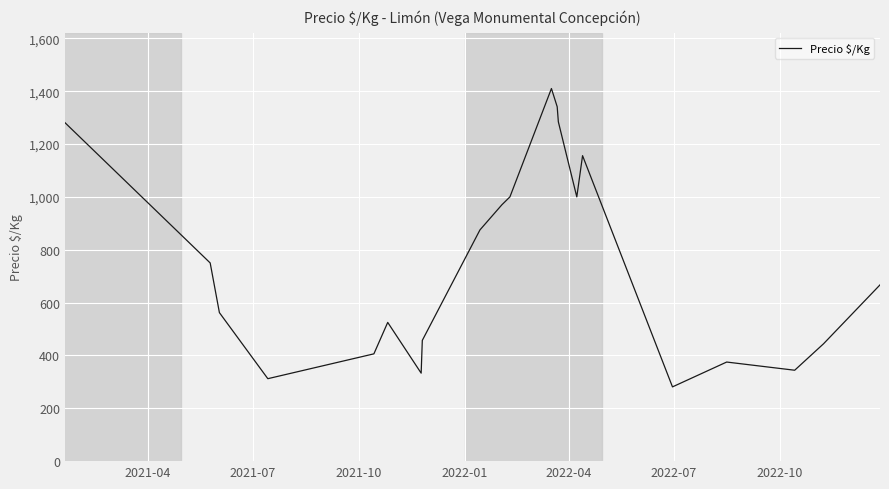

What is the greatest value displayed?

1410